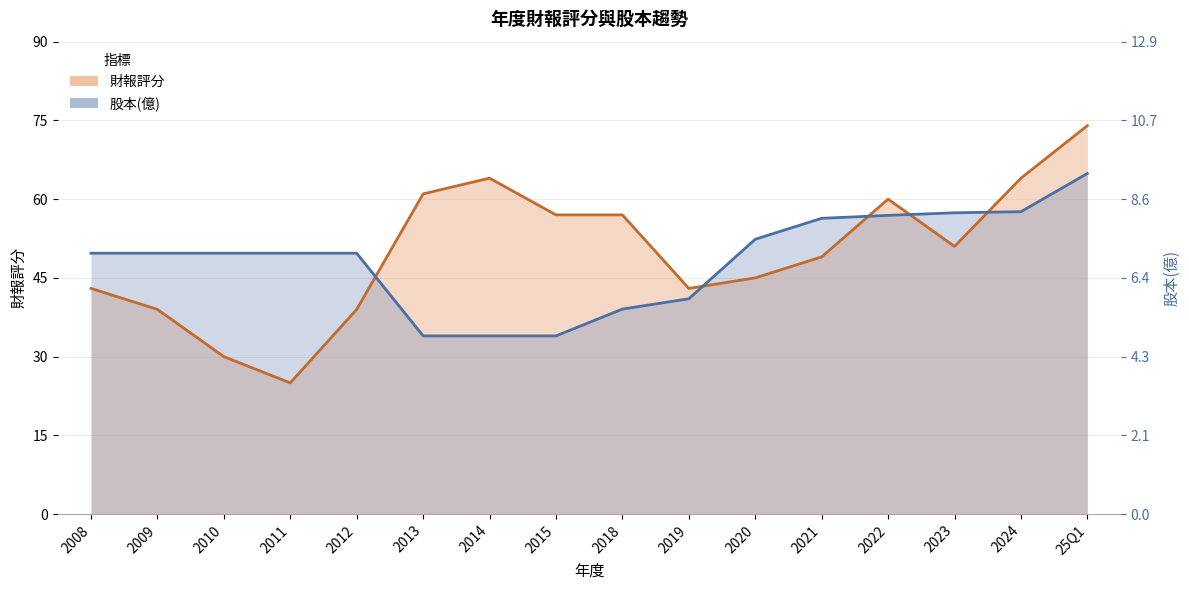

Rank the series by their maximum value, from lowest to highest.

股本(億), 財報評分